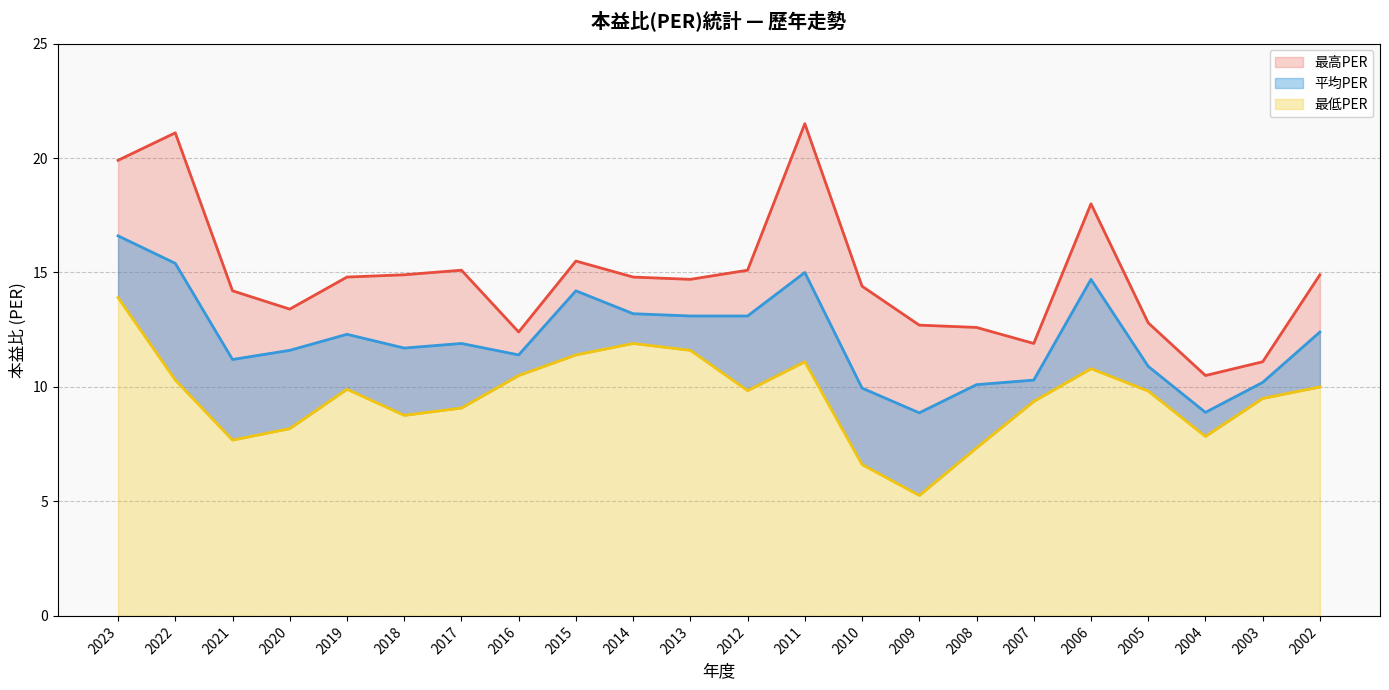

What is the minimum value for 平均PER?

8.9